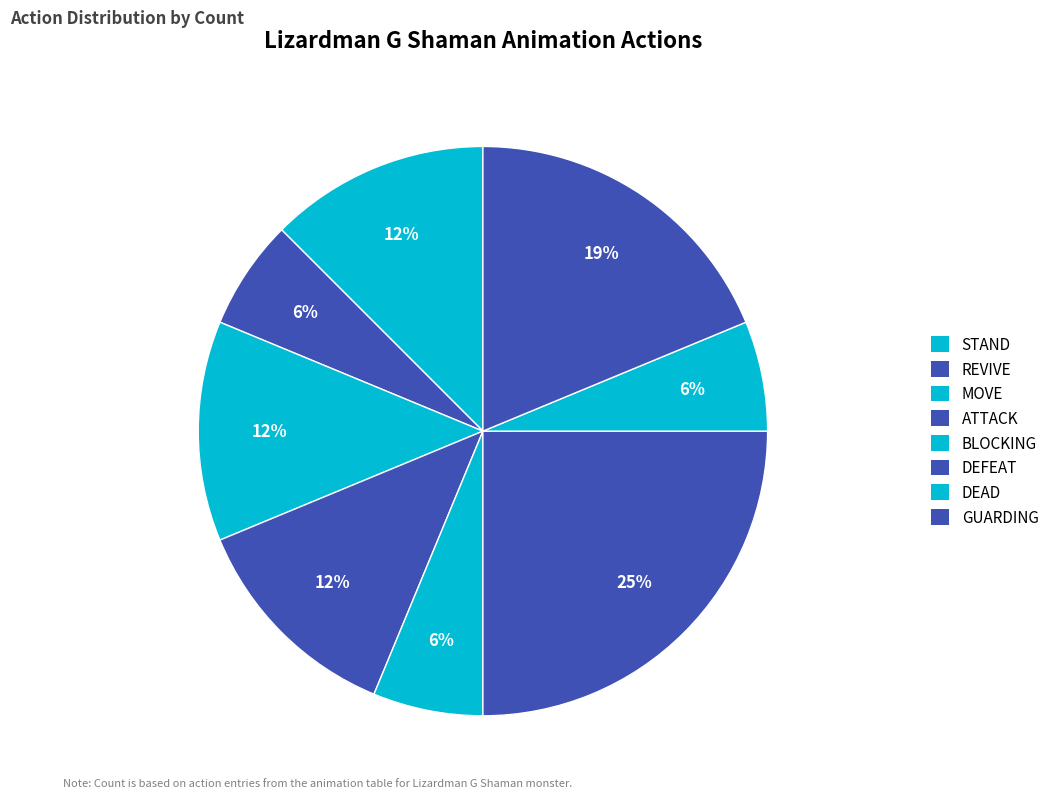

The GUARDING slice represents 19% of the pie. True or false?

True